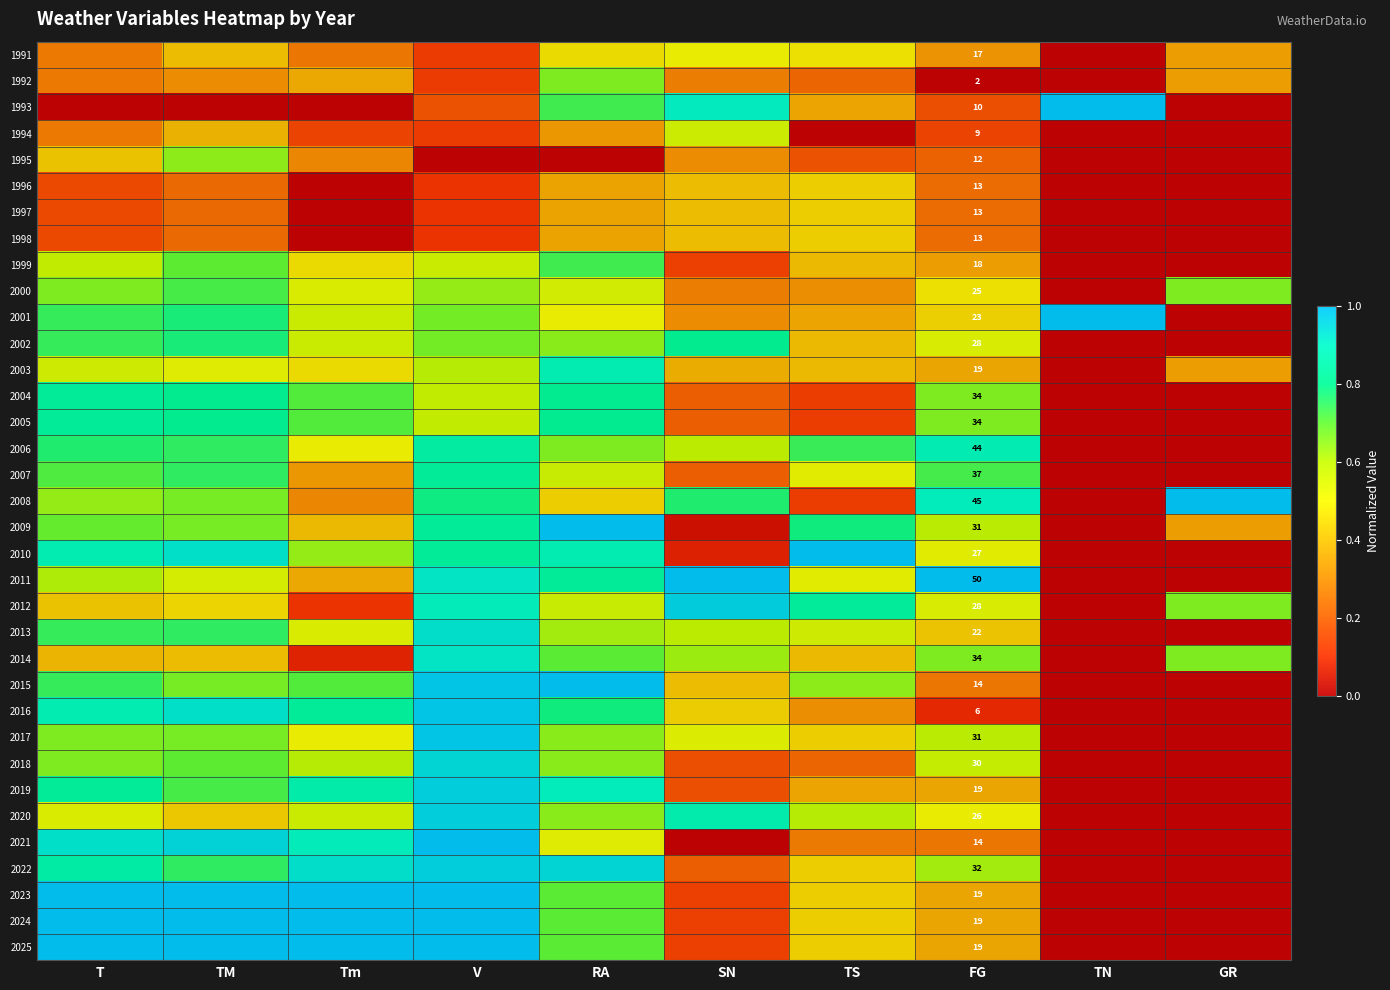

What is the difference between the 2014 values at TS and V?

0.5